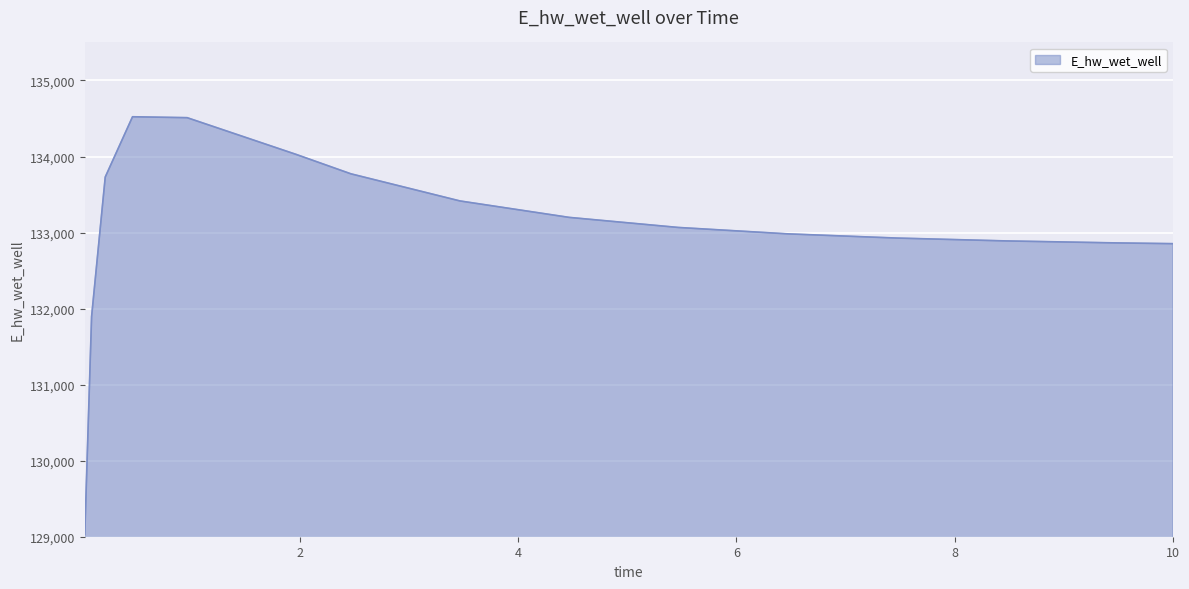

What is the greatest value displayed?

134522.8